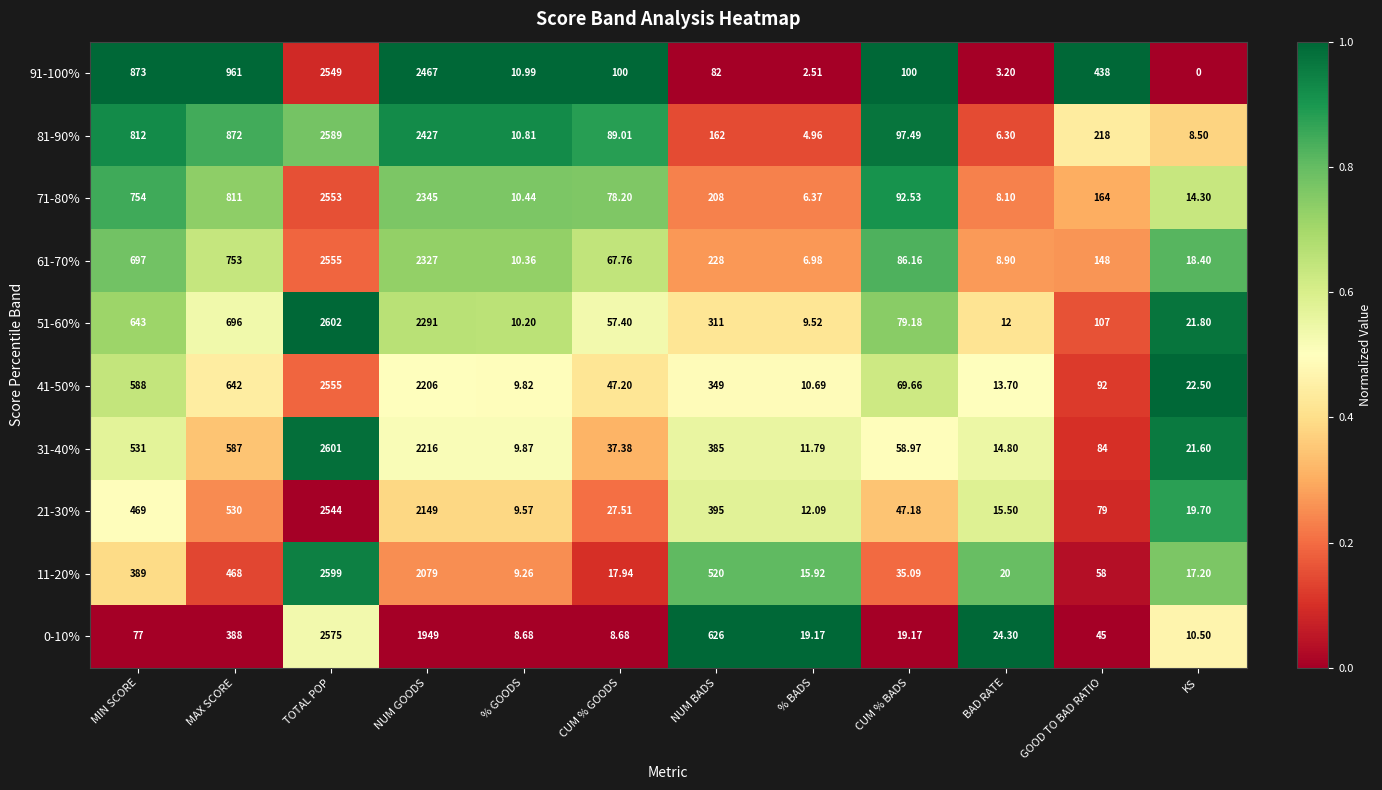

Where does the 81-90% series first go above 162?

MIN SCORE